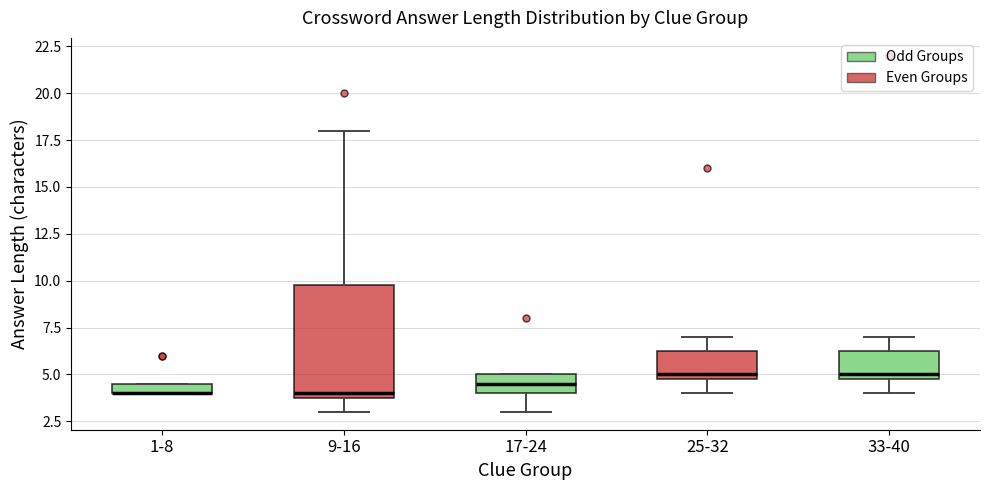

Comparing the boxes themselves (not the whiskers), which one is the tallest?

9-16